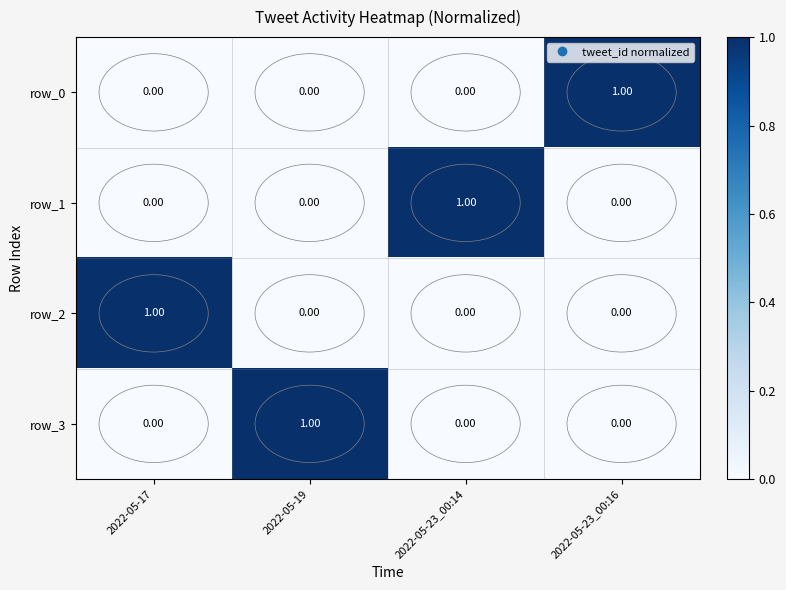

Is it true that row_1 equals 1 at 2022-05-23_00:16?

False